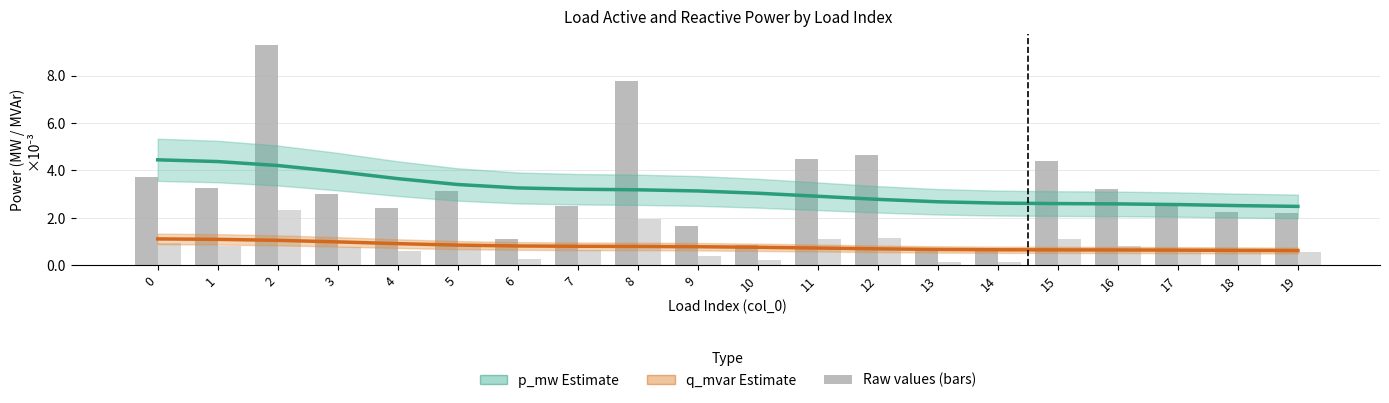

What is the difference between the q_mvar estimate values at 6 and 19?

0.2